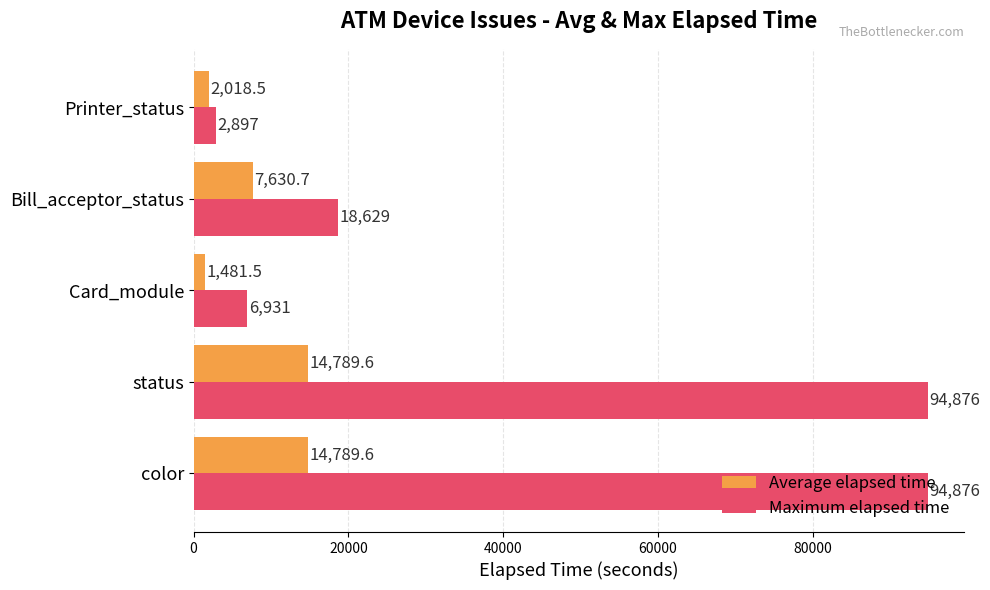

Which series has the largest range (max minus min)?

Maximum elapsed time